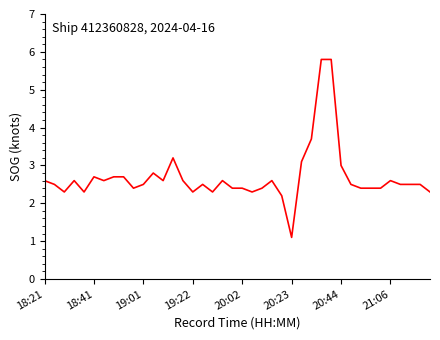

What is the maximum value shown in the chart?

5.8